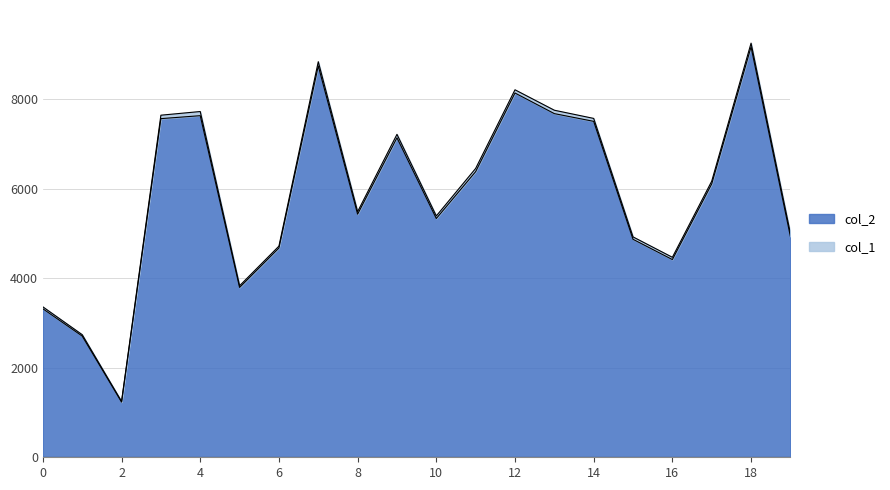

Reading left to right, list all the values displayed in this chart.

3320	2709	1234	7571	7637	3797	4679	8750	5435	7143	5338	6386	8144	7683	7510	4873	4420	6111	9175	4937